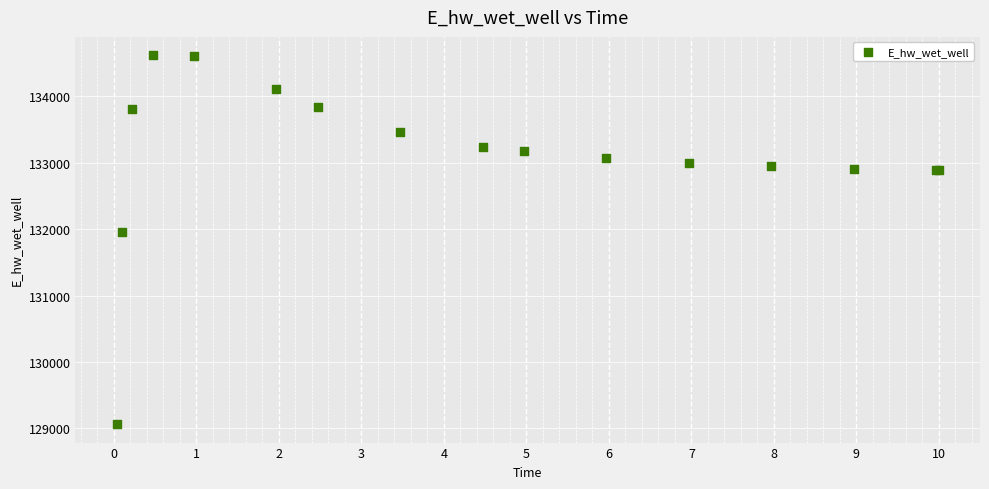

What Y value in the scatter plot is closest to 131840?

131960.8